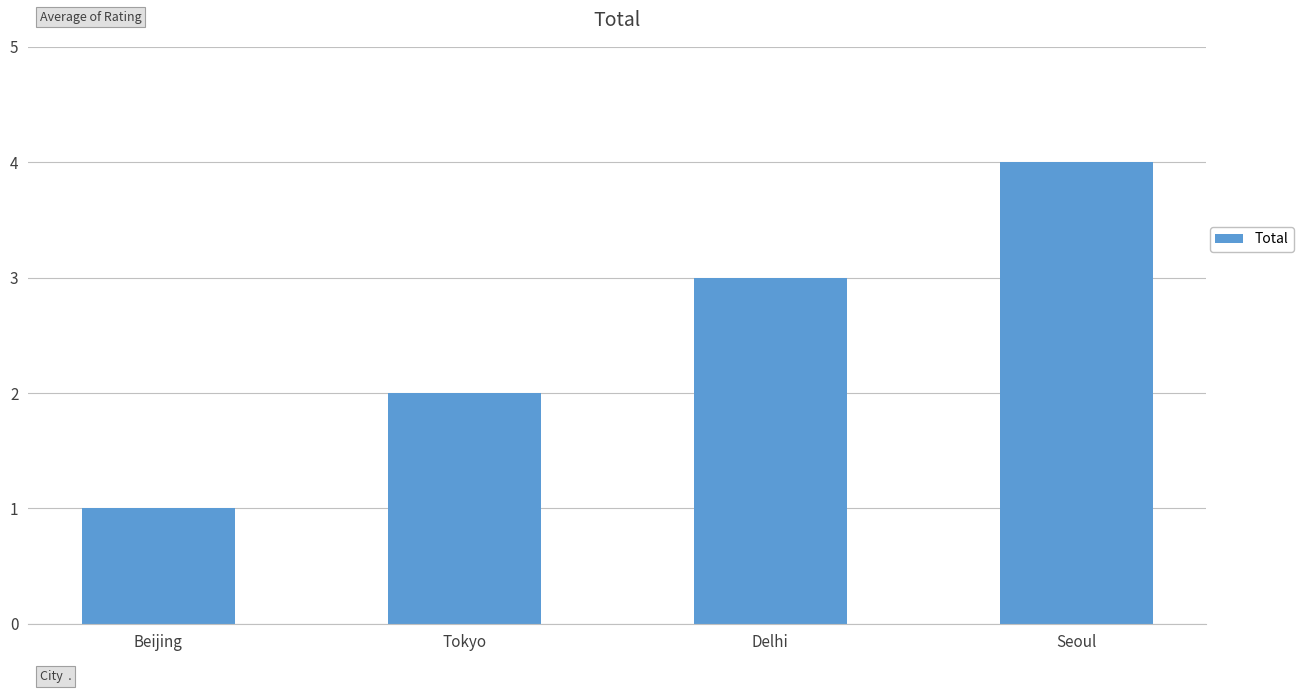

What value does the data have at Delhi?

3